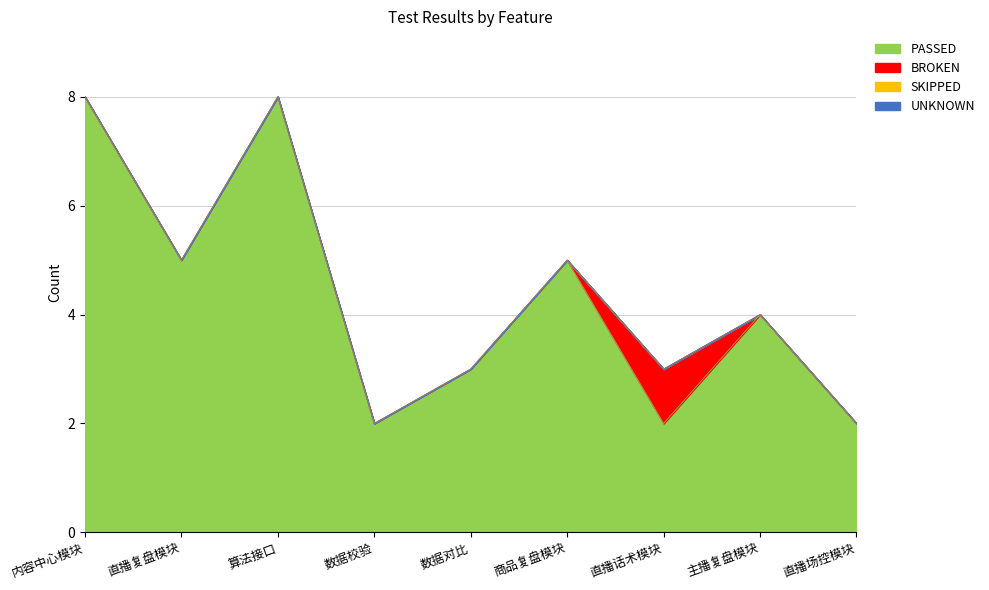

How many lines are shown in the chart?

4